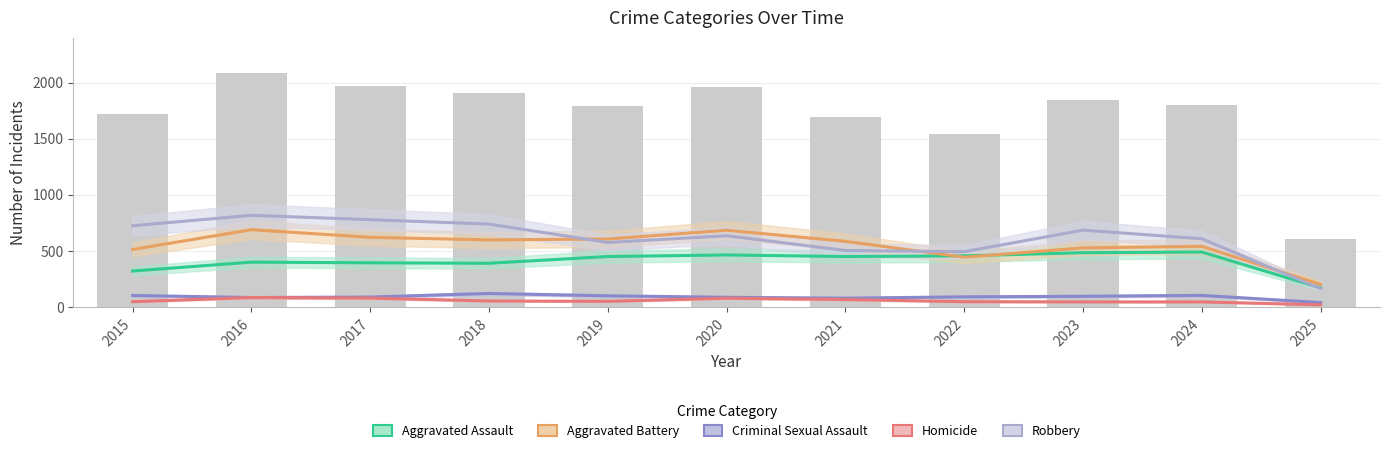

The Robbery series shows 819 at 2016. True or false?

True